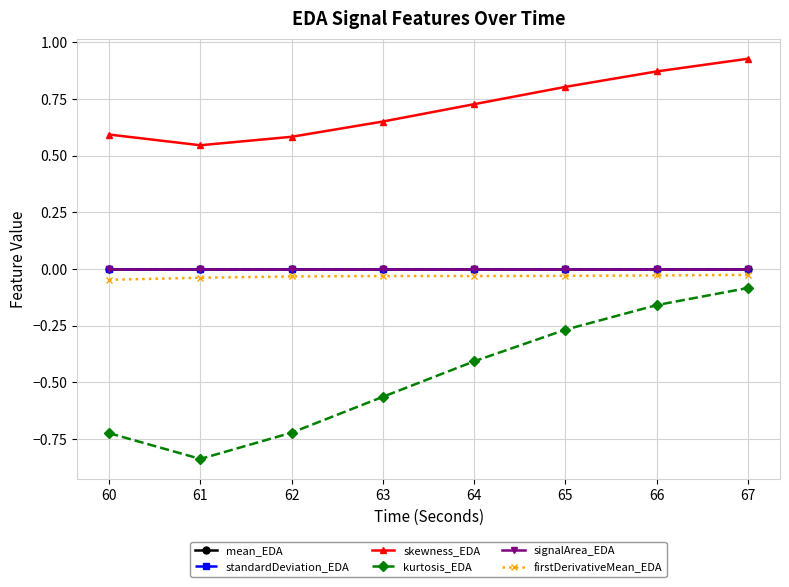

What is the difference between the maximum and minimum values in the skewness_EDA series?

0.4